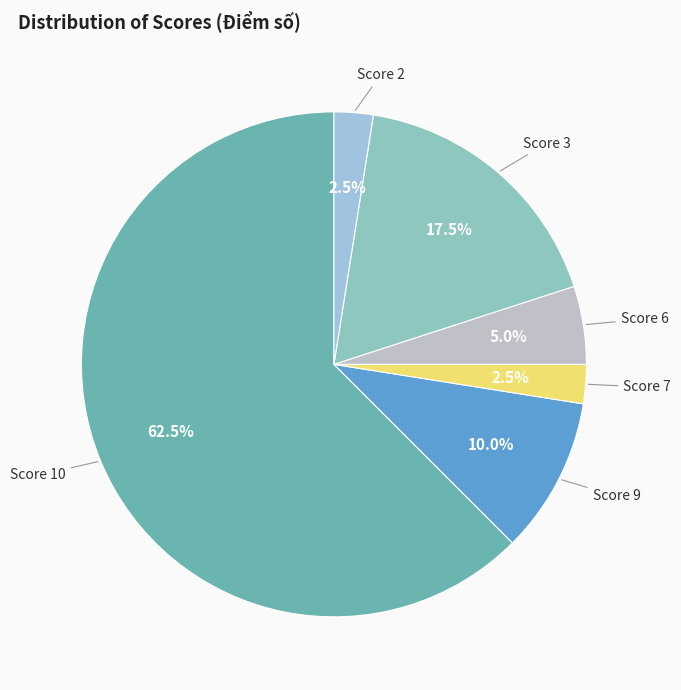

Count the number of slices in the pie.

6